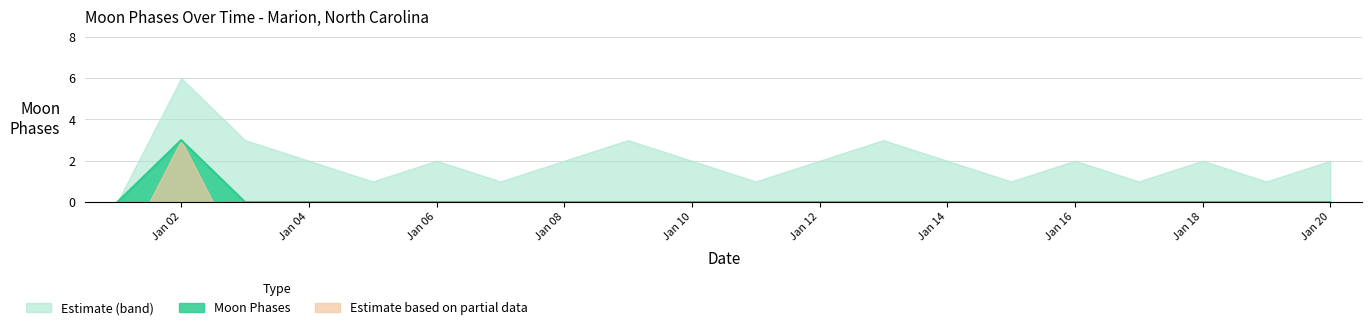

Between 2022-01-02 and 2022-01-13, which series saw the biggest shift?

Moon Phases